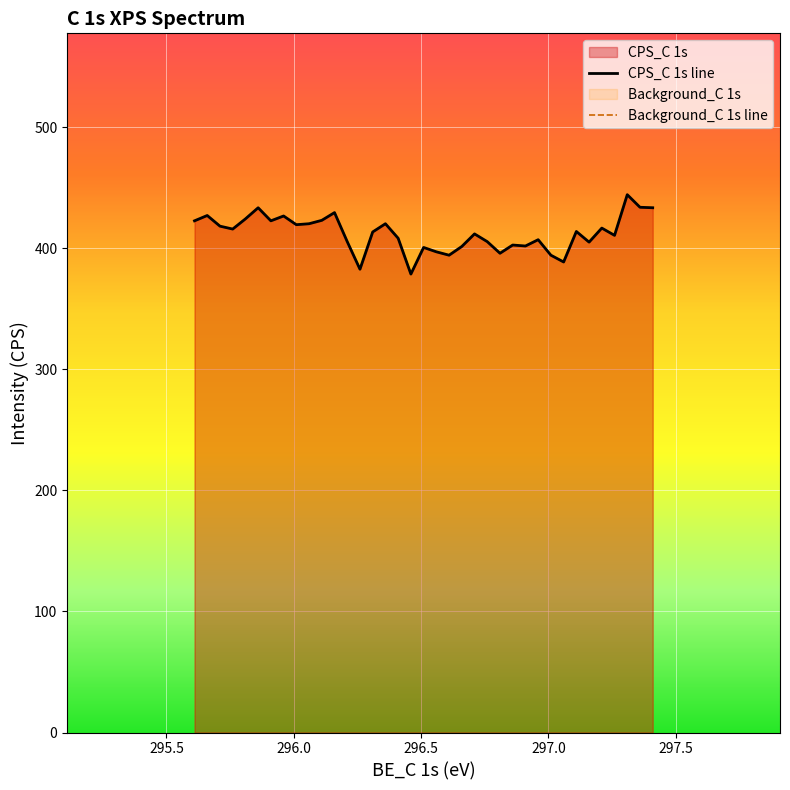

What is the smallest value displayed?

378.8